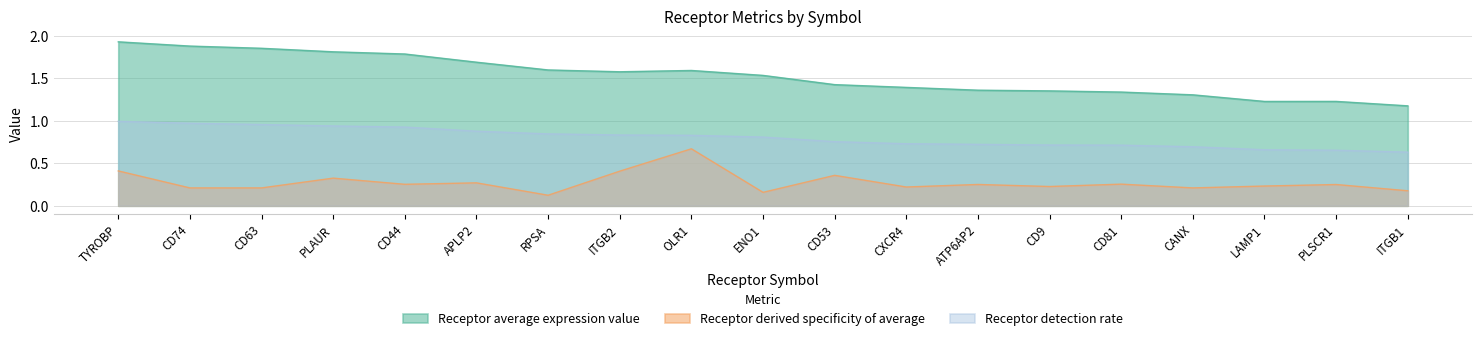

At which label is Receptor derived specificity of average closest to 0?

RPSA